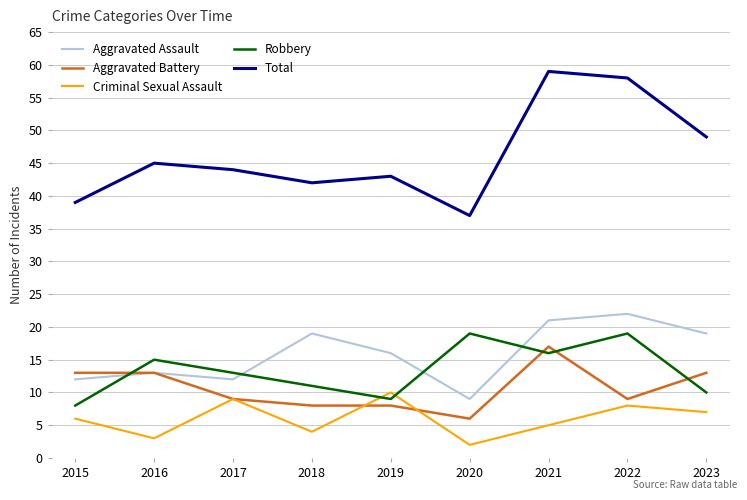

Does the chart display data point markers on the line(s)?

No